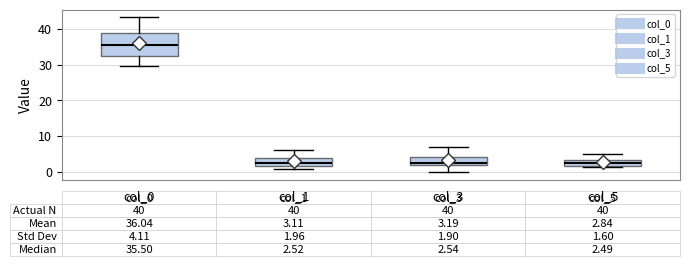

Comparing the boxes themselves (not the whiskers), which one is the tallest?

col_0